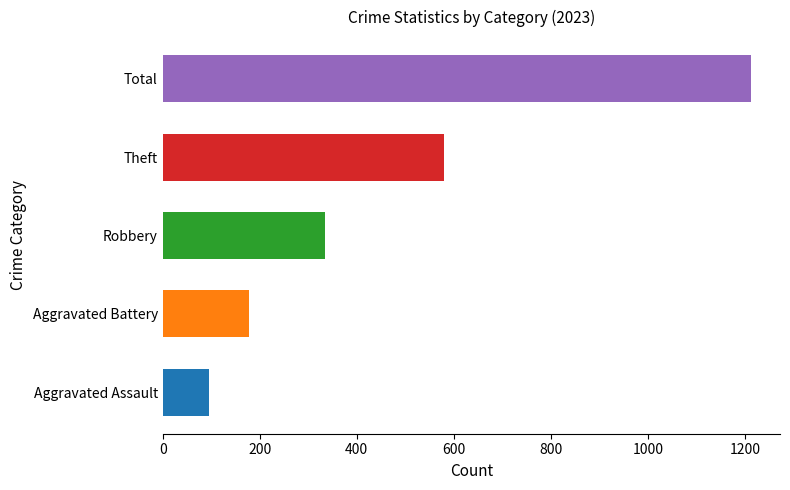

What are all the series names shown in the legend?

Aggravated Assault, Aggravated Battery, Robbery, Theft, Total